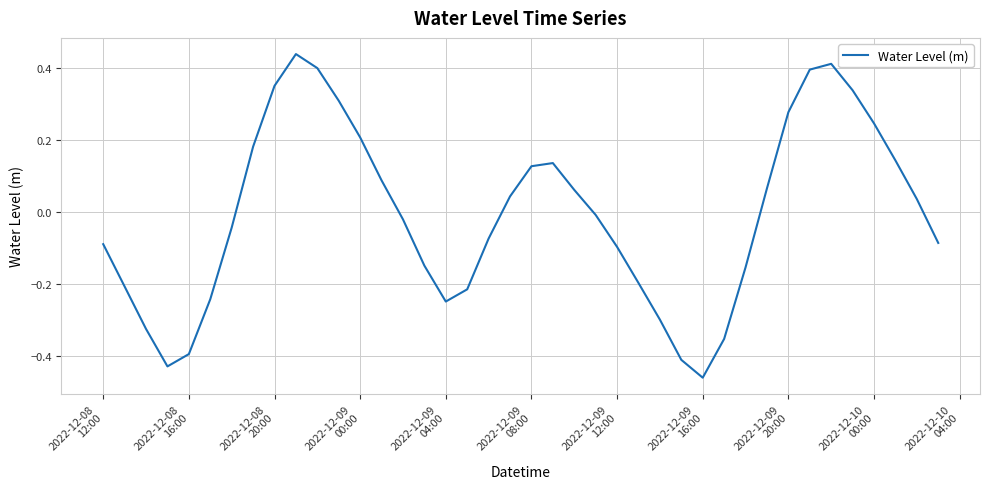

True or false: there are more than 1 points higher than both neighbors.

True